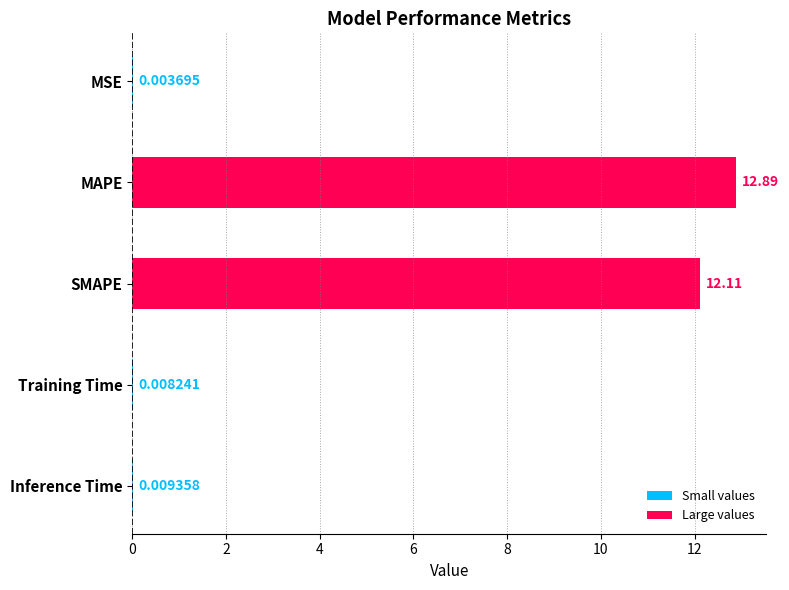

Are the bars horizontal?

Yes